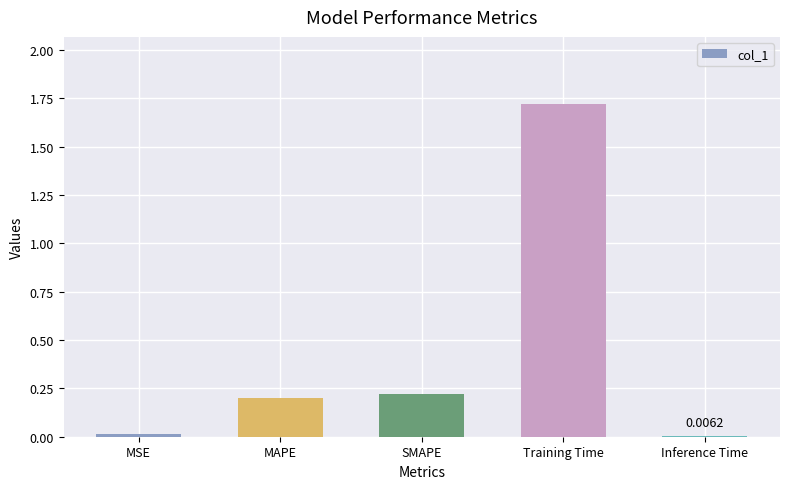

Between MAPE and SMAPE, which is larger?

SMAPE